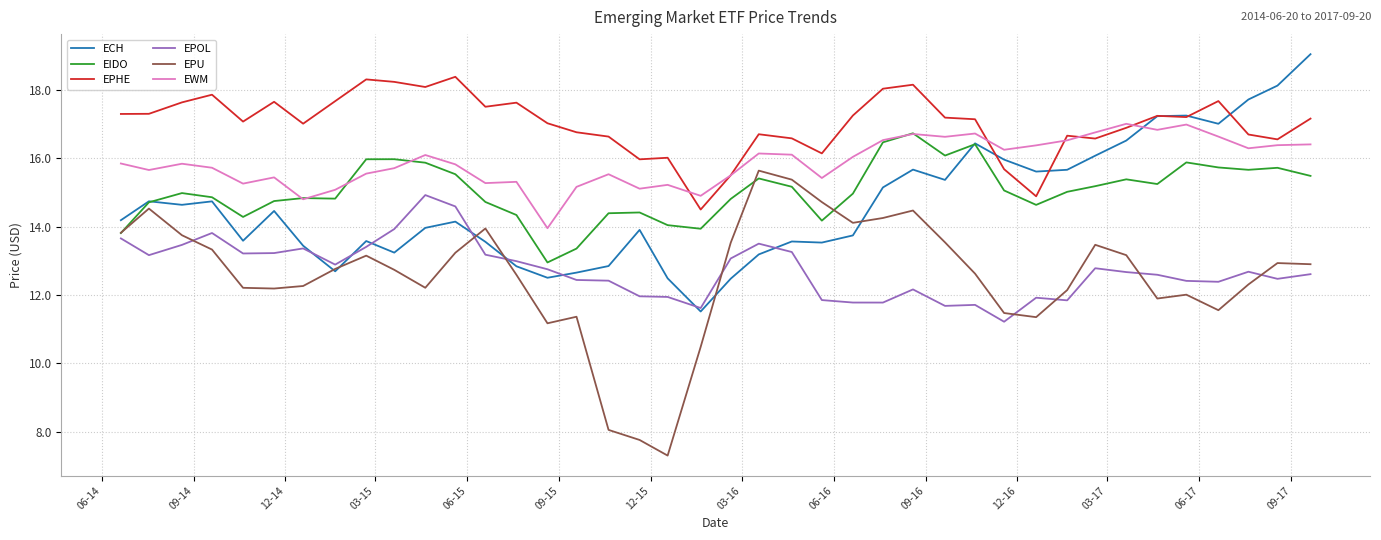

Which series has the largest range (max minus min)?

EPU